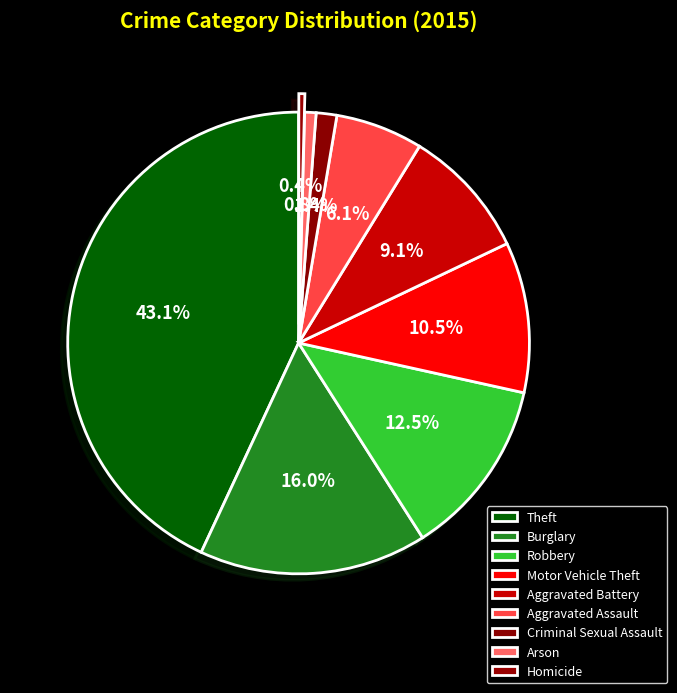

How many slices are in this pie chart?

9